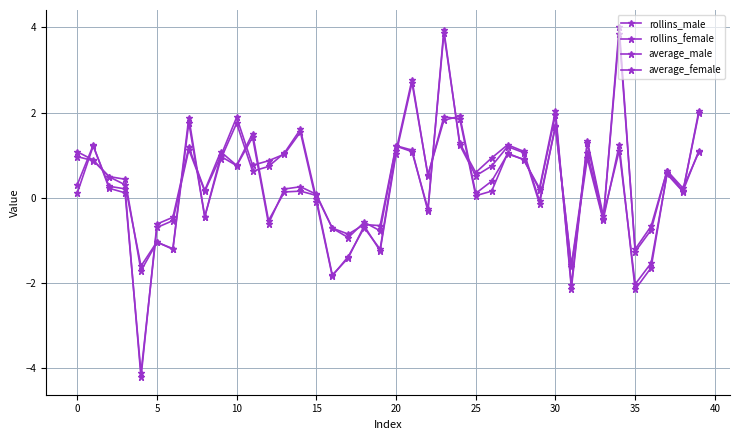

How many values in the average_male series exceed 0?

26